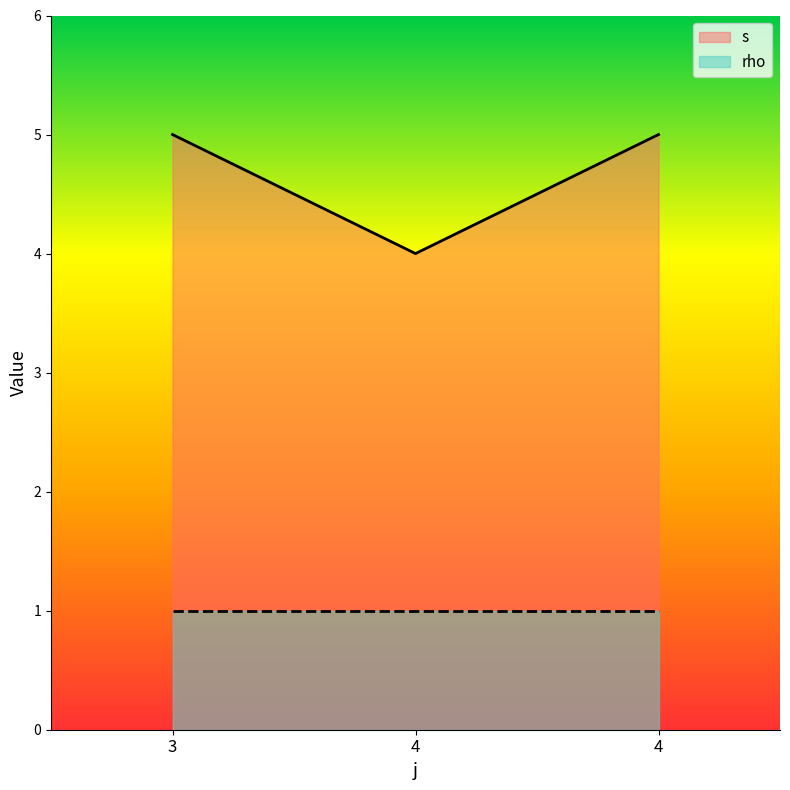

What is the change in value from 4 to 4?

+1